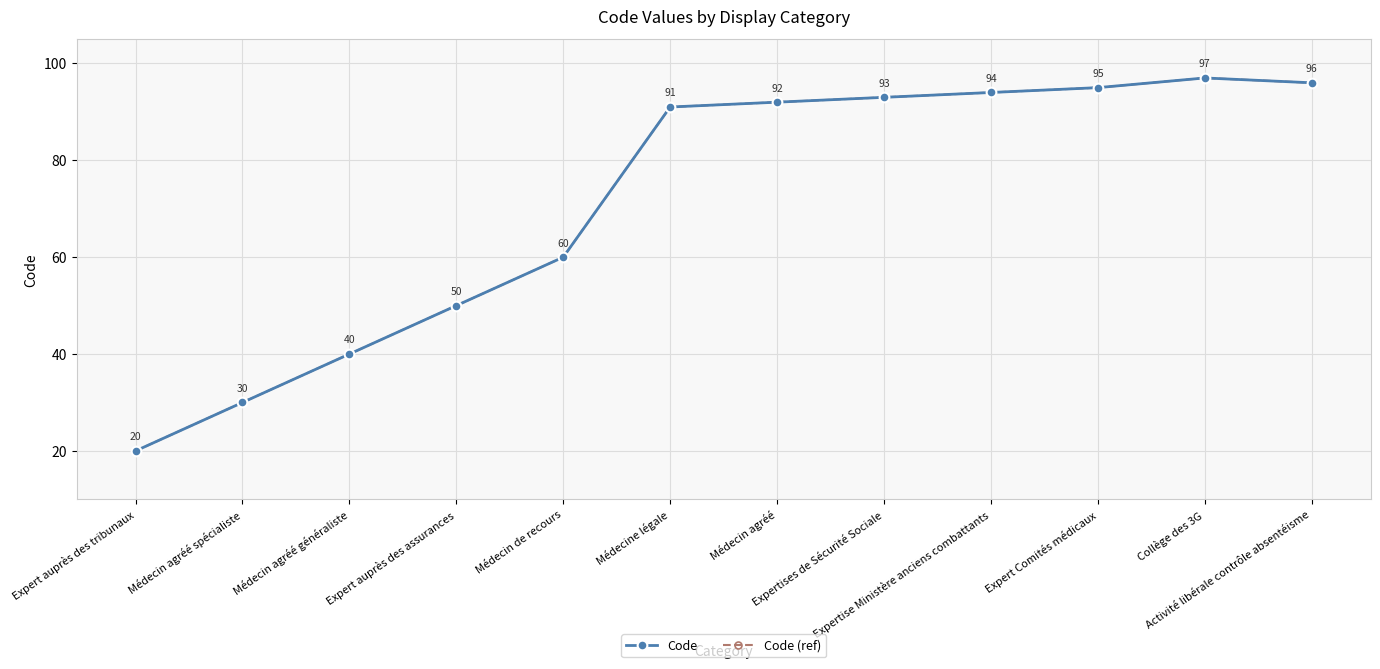

Does the chart have visible grid lines?

Yes